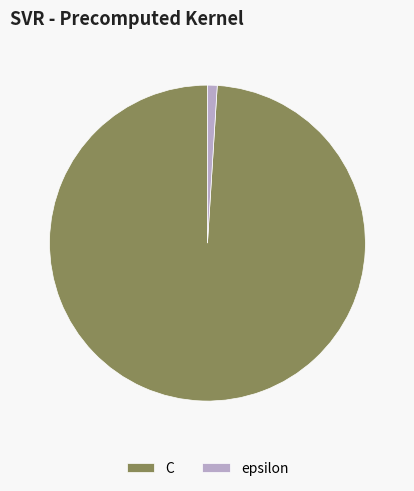

Which category accounts for the majority?

C